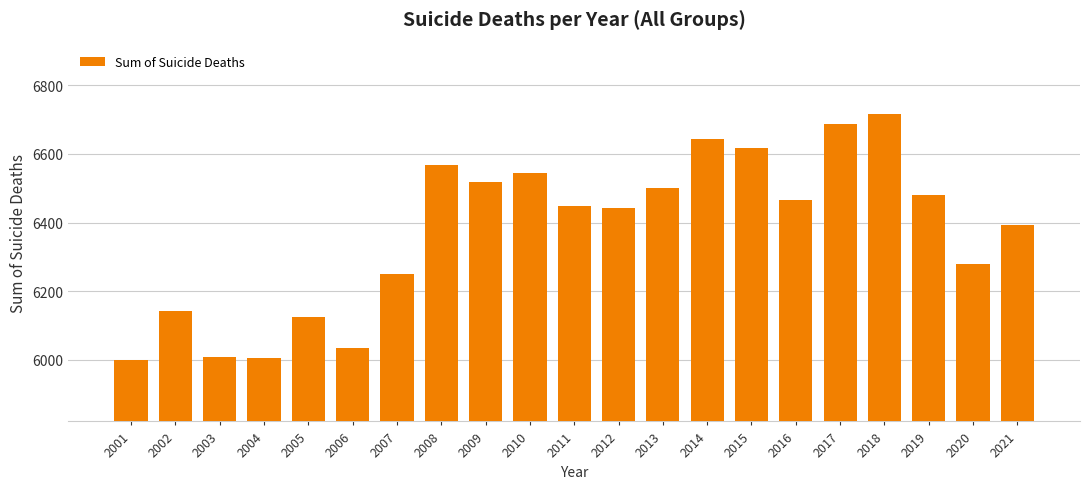

What is the difference between the maximum and minimum values?

718